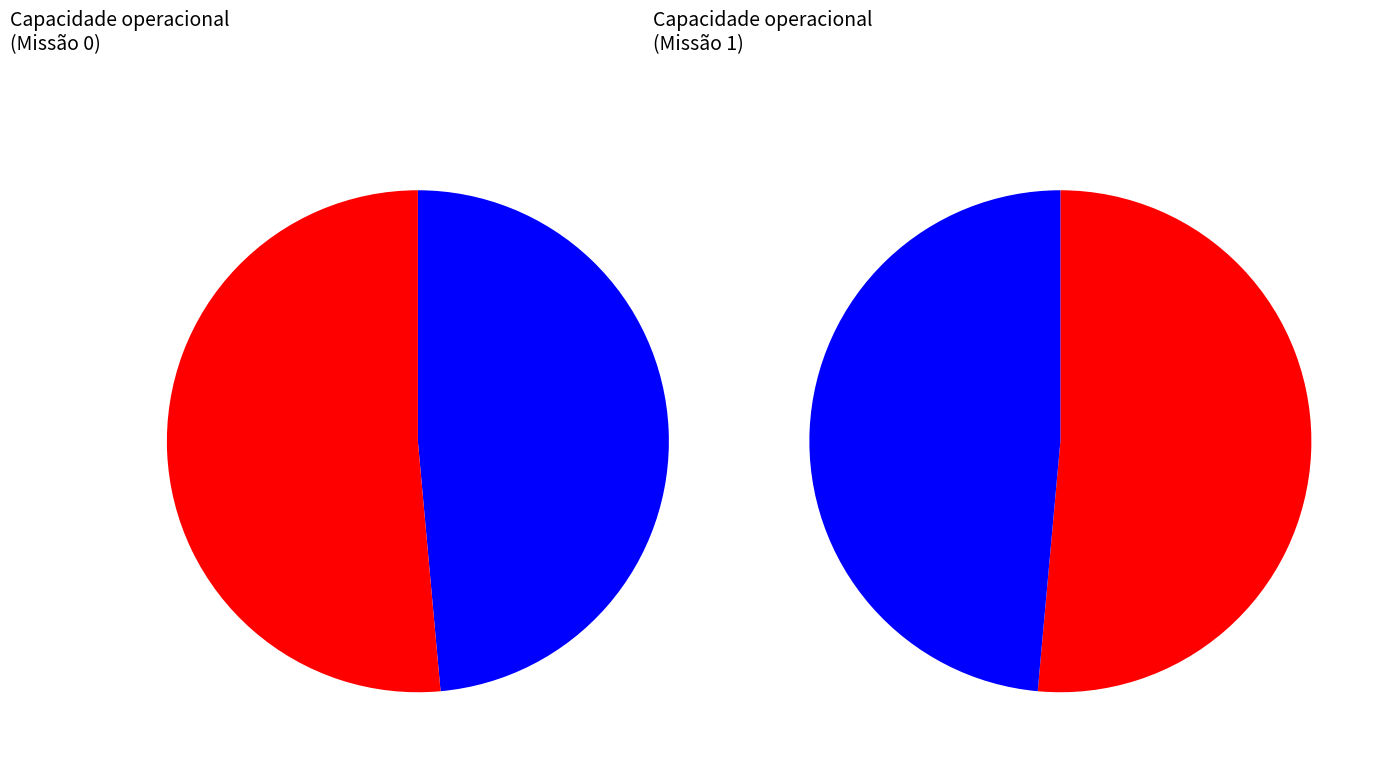

To the nearest percent, what portion does 0 represent?

49%